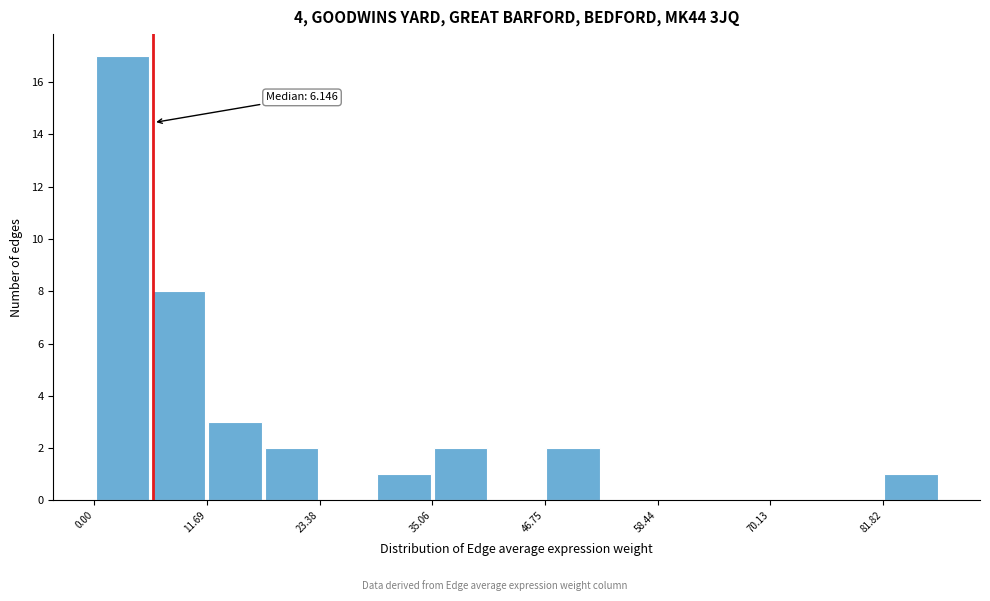

Around what value on the x-axis is the tallest bar? Give the approximate position of its centre, as read against the axis.

2